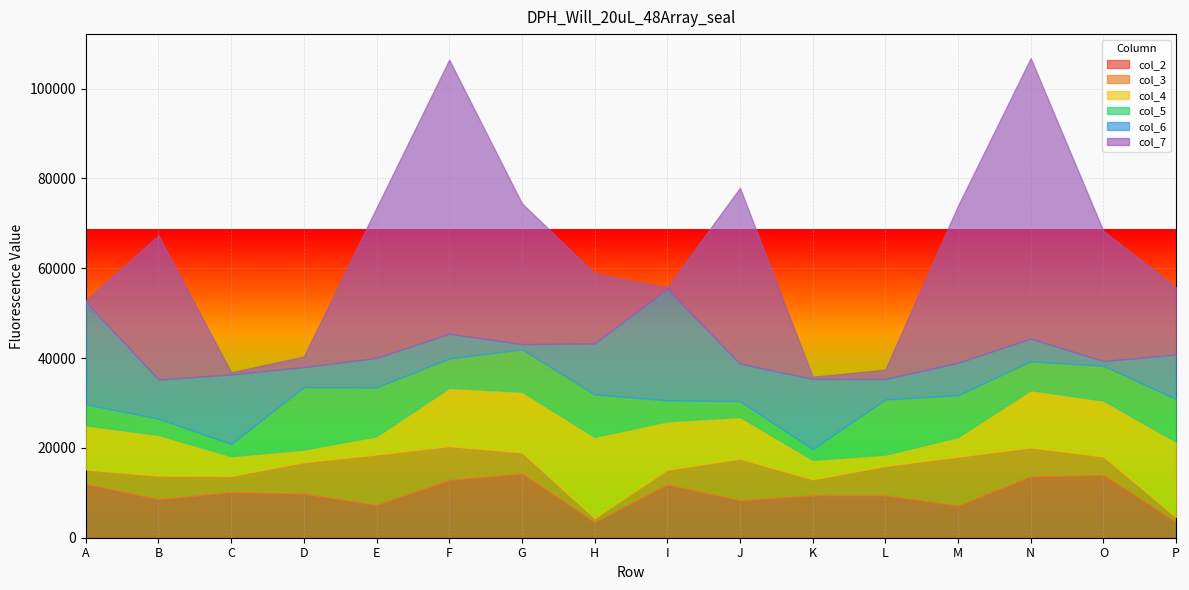

Which series changed the most between G and L?

col_7